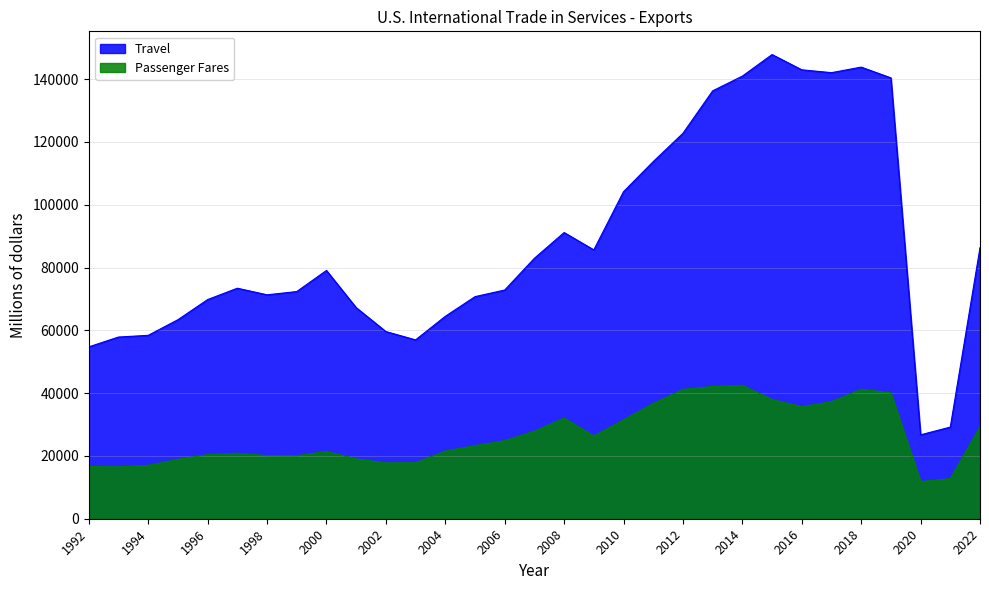

Where is Travel nearest to the value 87291?

2022